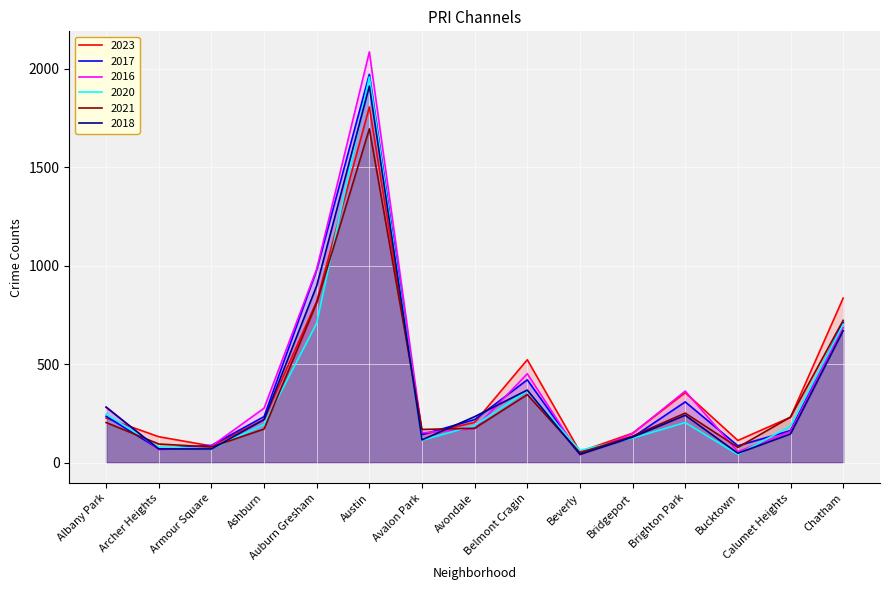

True or false: 2017 has more than 1 points higher than both neighbors.

True